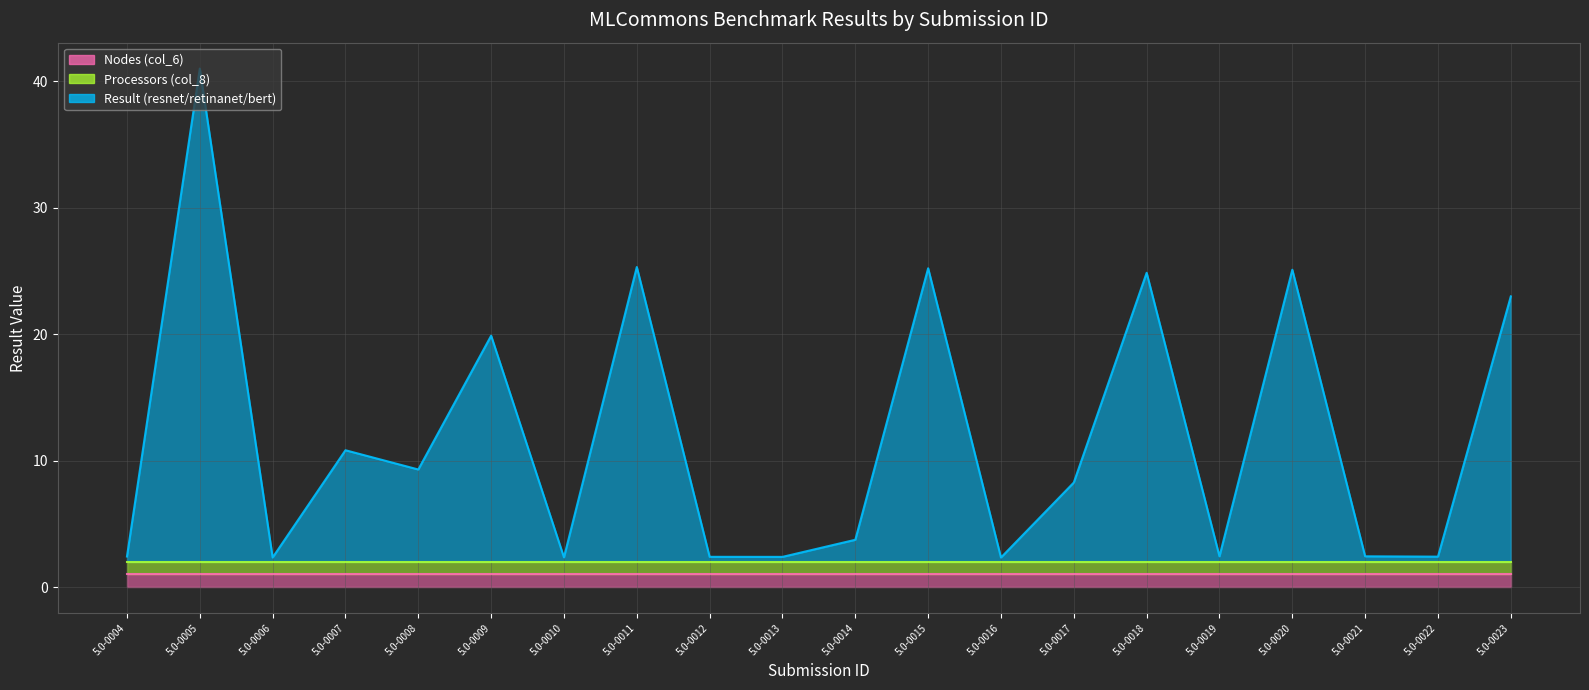

True or false: Result (resnet/retinanet/bert) has more than 2 points higher than both neighbors.

True